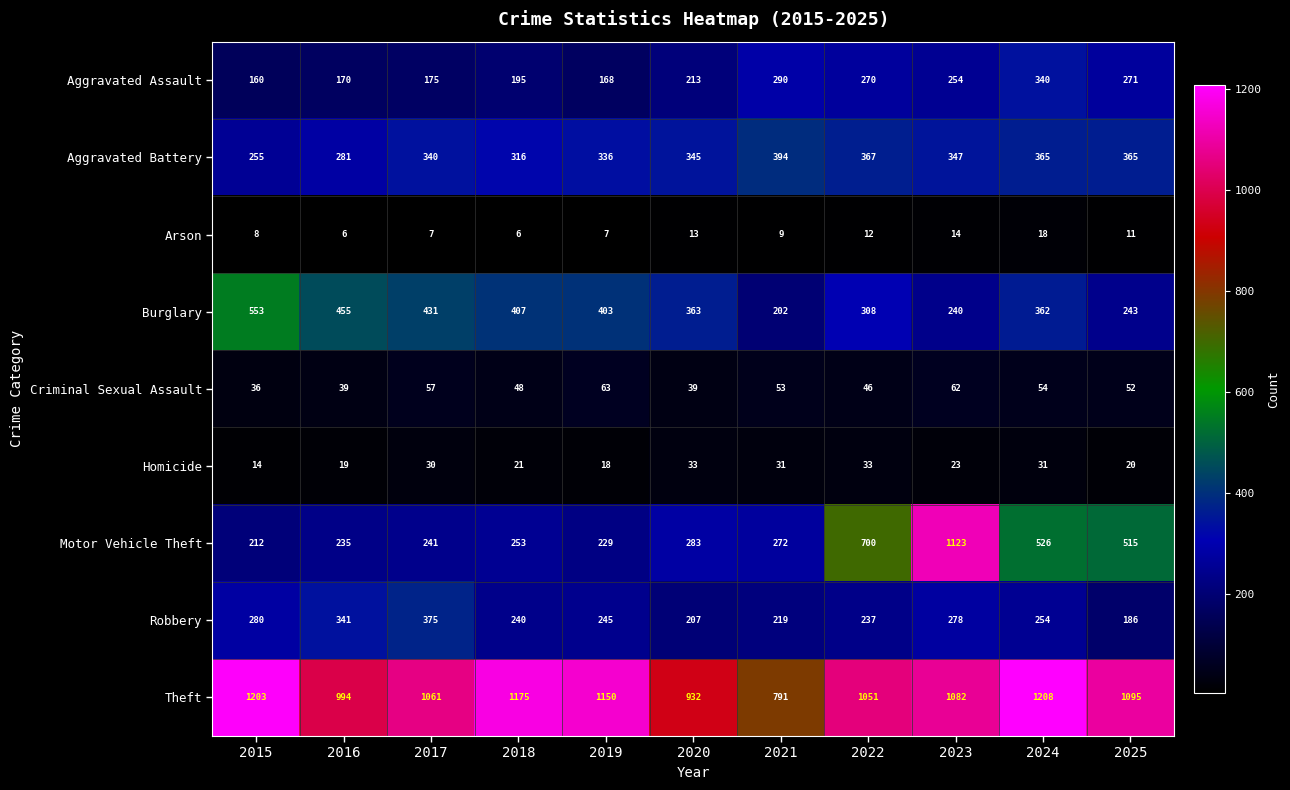

True or false: Motor Vehicle Theft has a value of 431 at 2017.

False